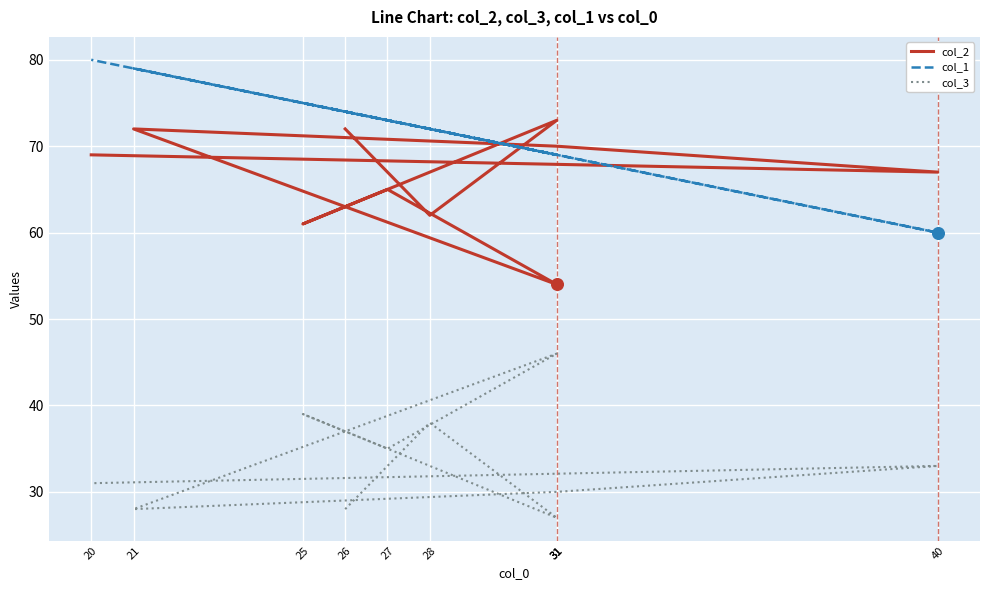

What are all the series names shown in the legend?

col_2, col_1, col_3